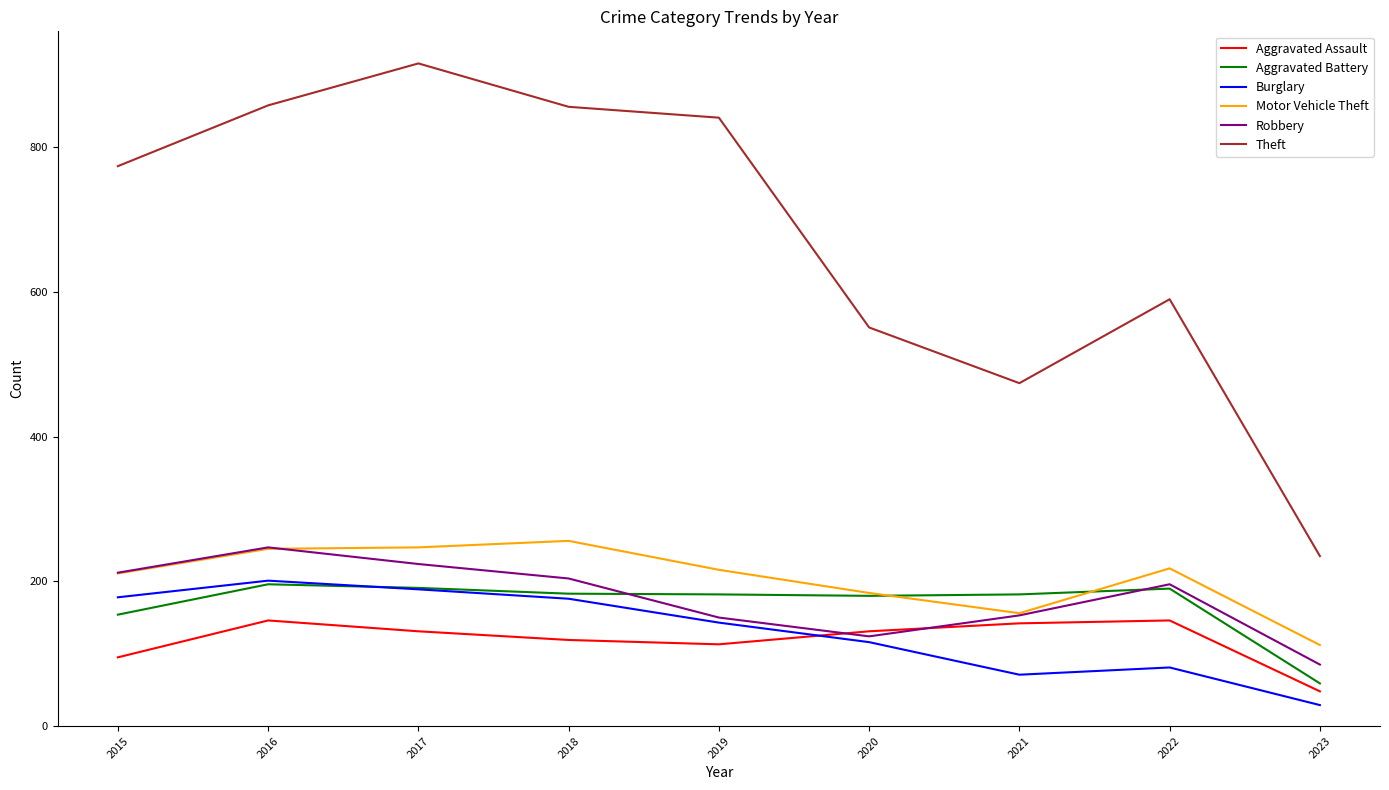

The Theft series shows 123 at 2022. True or false?

False